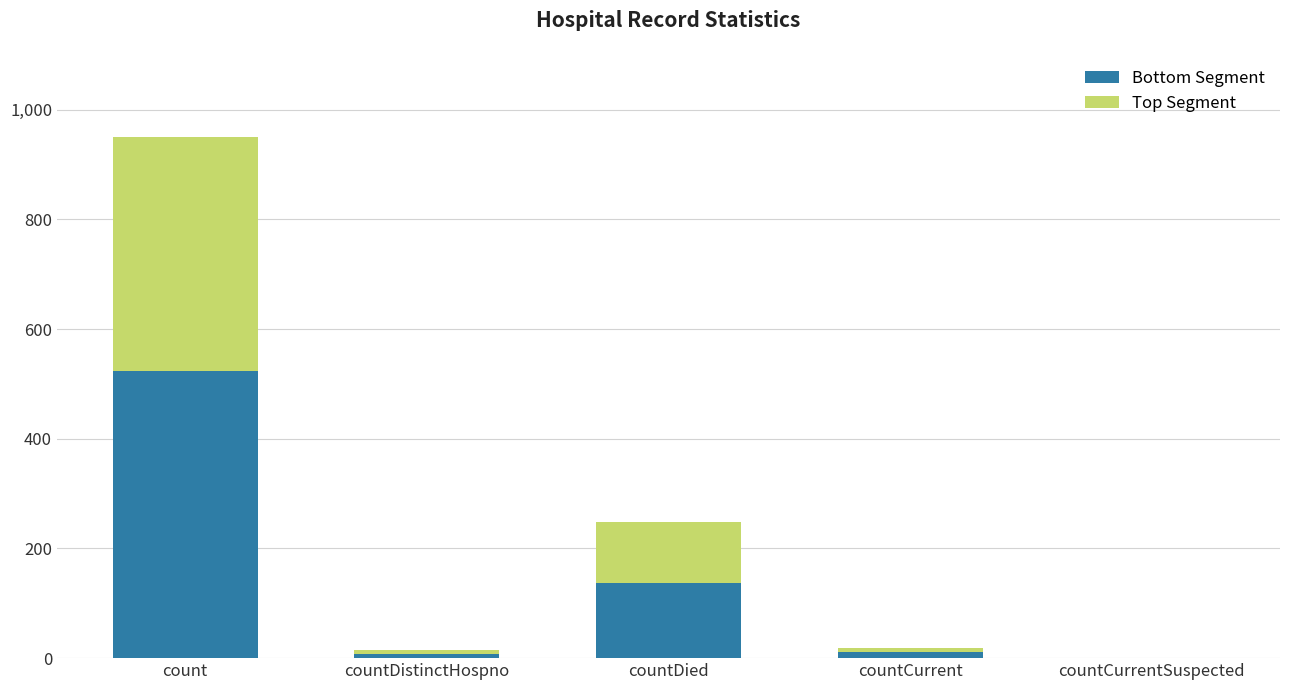

At which label does Bottom Segment reach its peak?

count